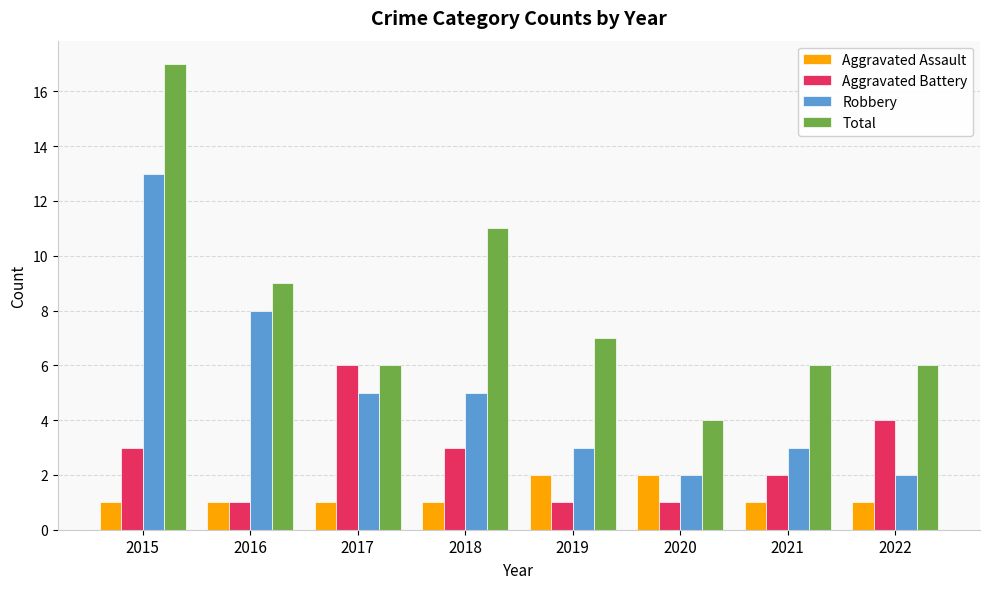

At which category is the sum across all series the highest?

2015